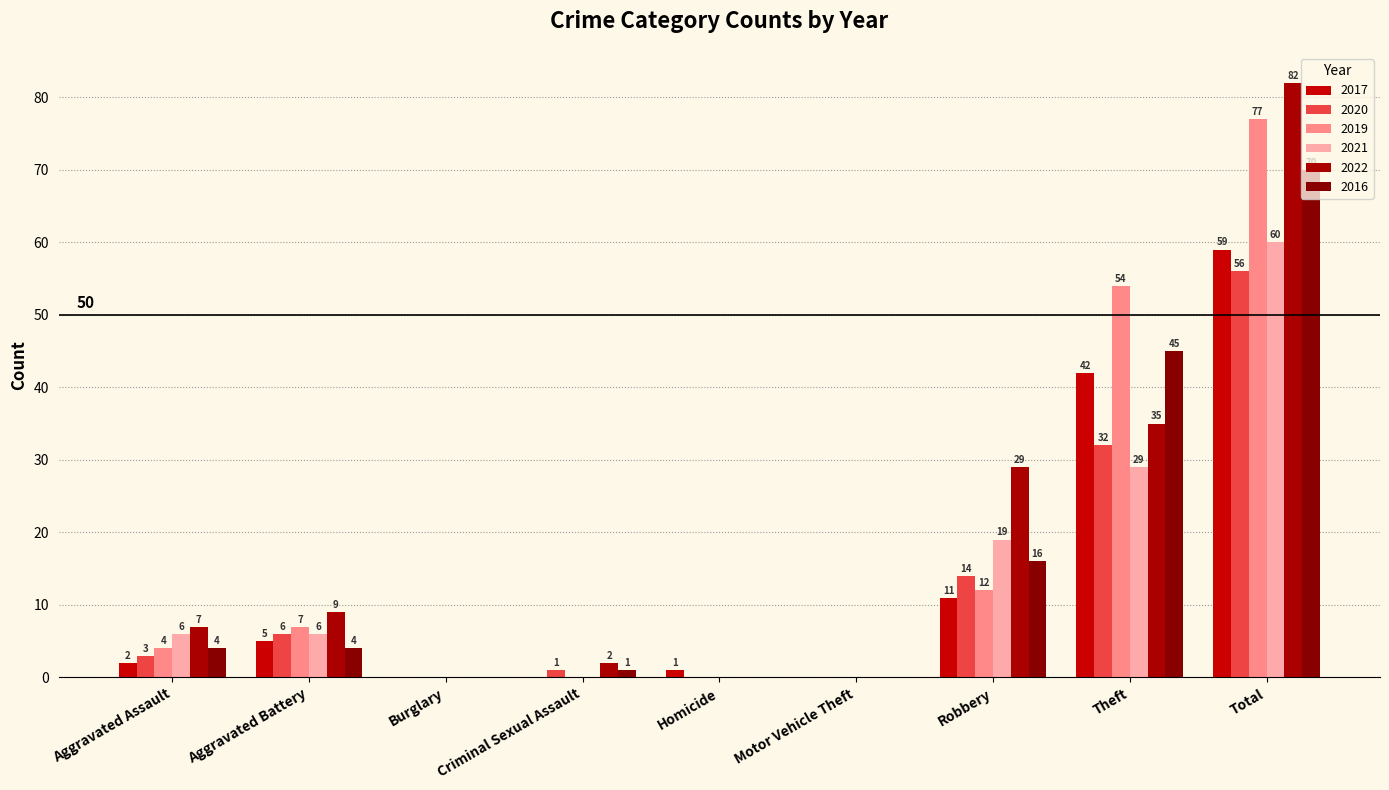

Which series has the largest total across all categories?

2022